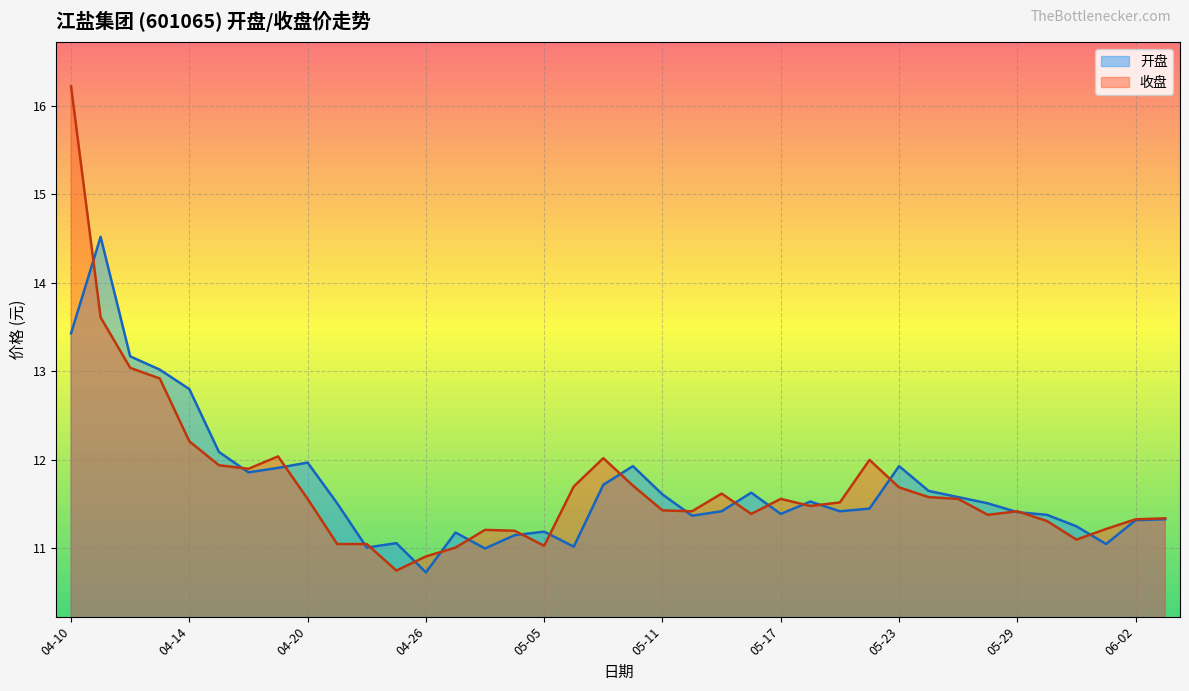

Which series changed the most between 04-24 and 05-15?

收盘